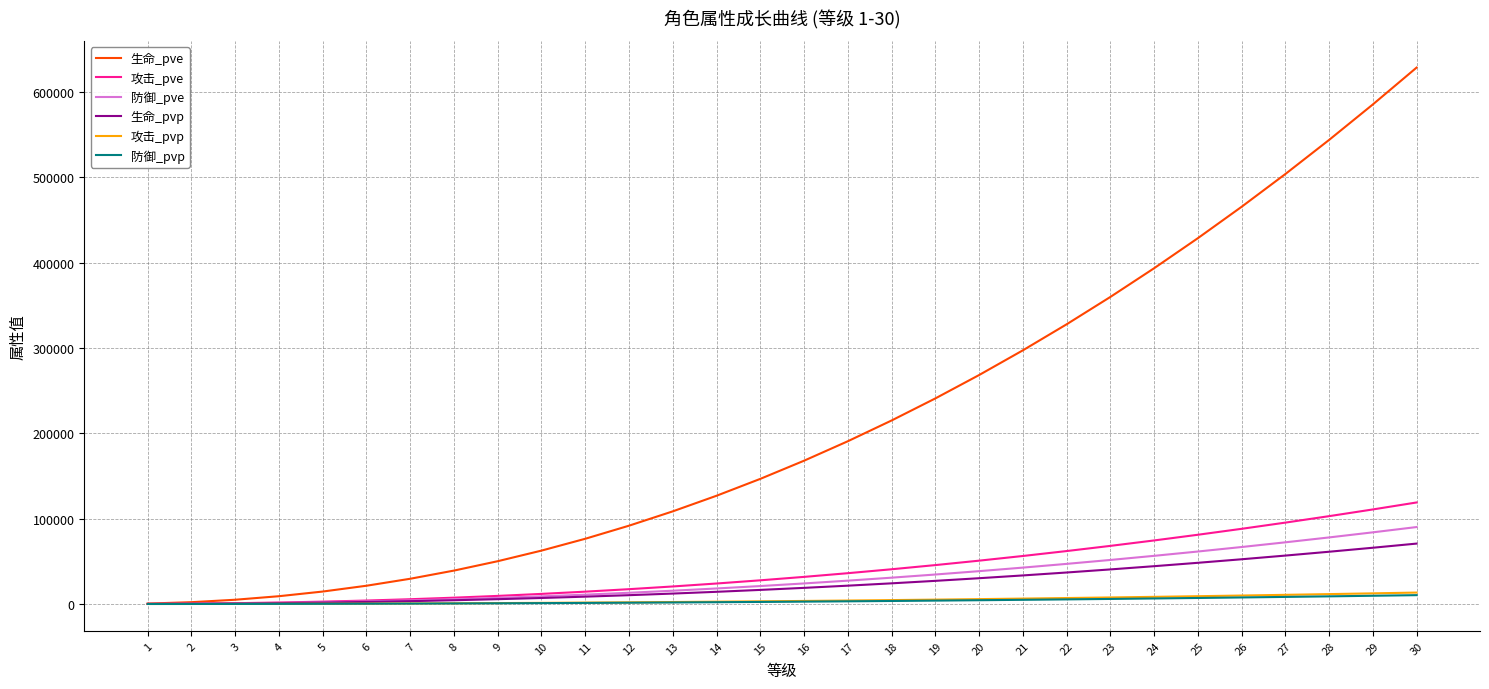

Which series has the largest total across all categories?

生命_pve